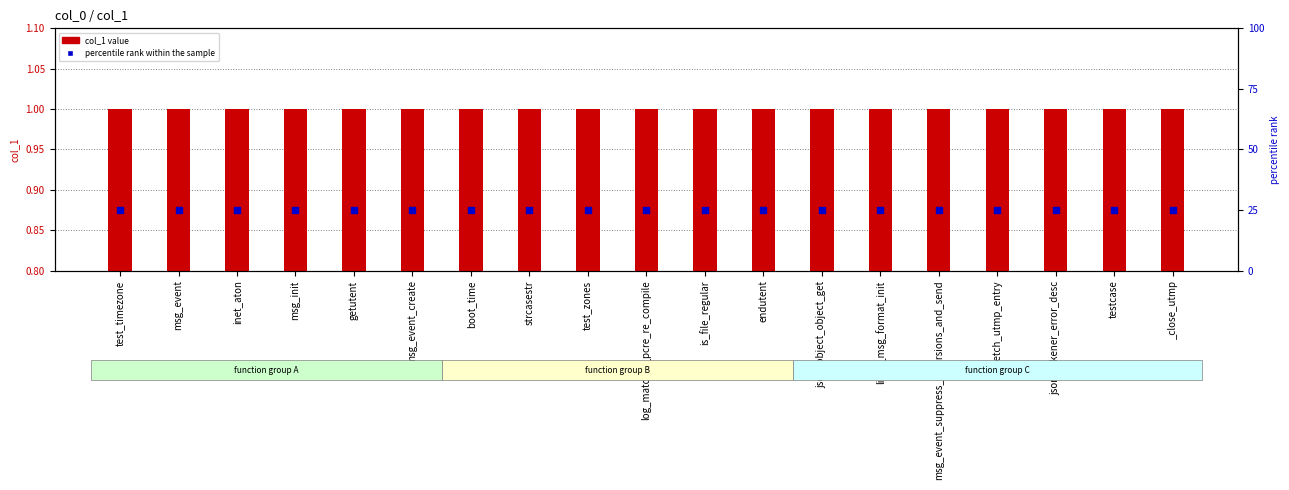

Which series reaches the minimum Y coordinate?

col_1 value